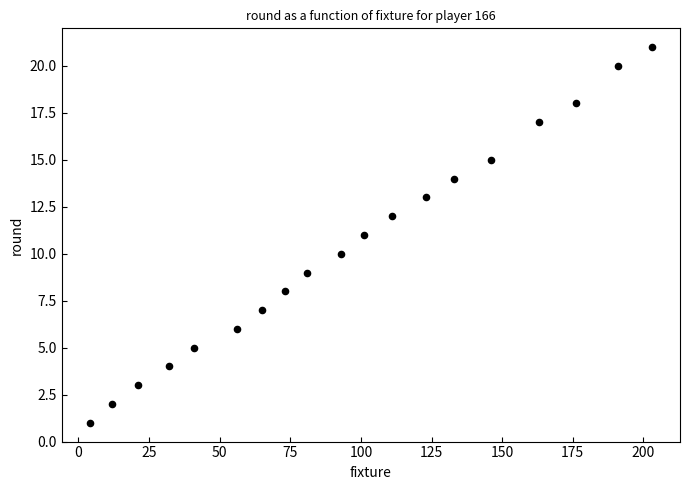

What is the range of Y values (max minus min)?

20